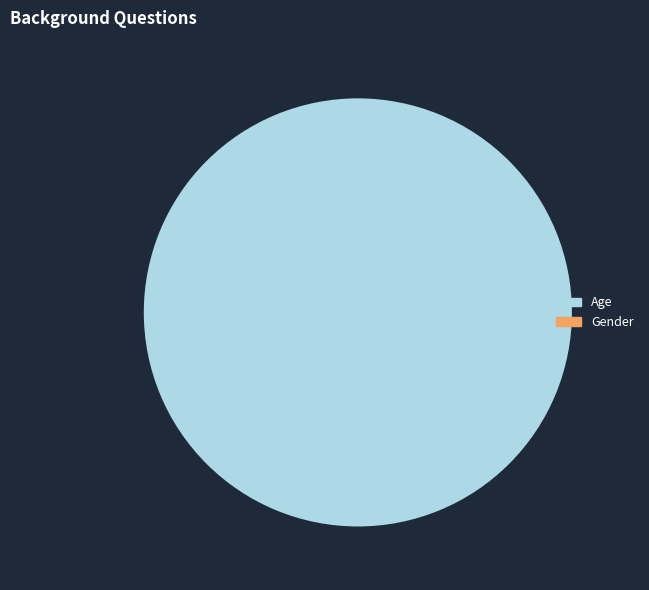

Count the number of slices in the pie.

1